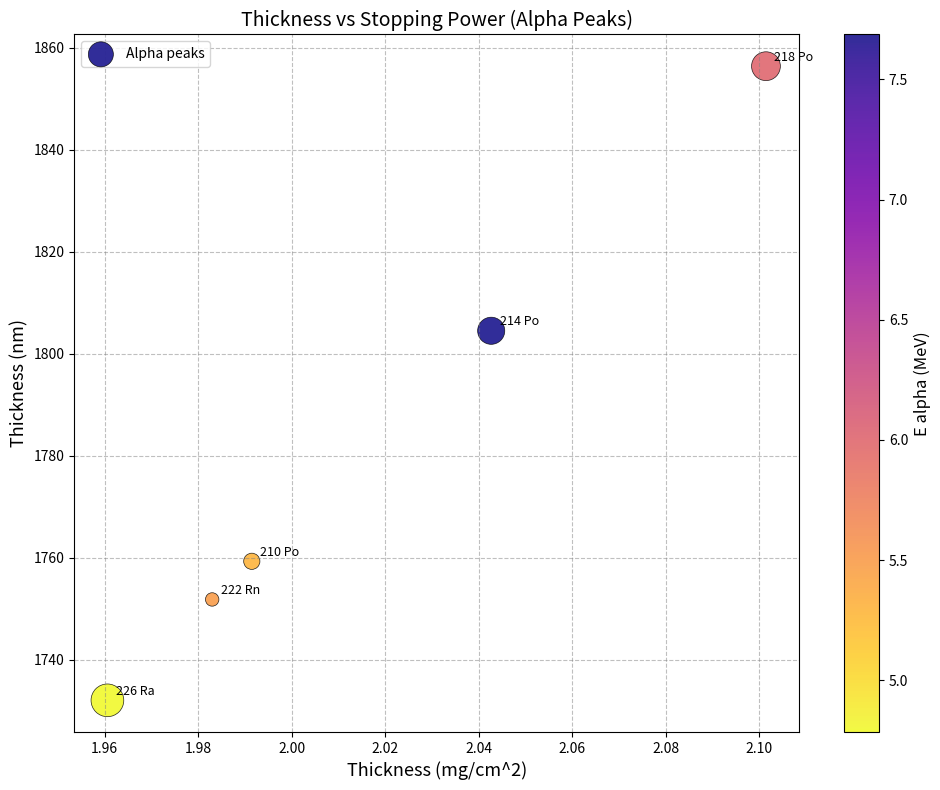

What Y value in the scatter plot is closest to 1794?

1804.5